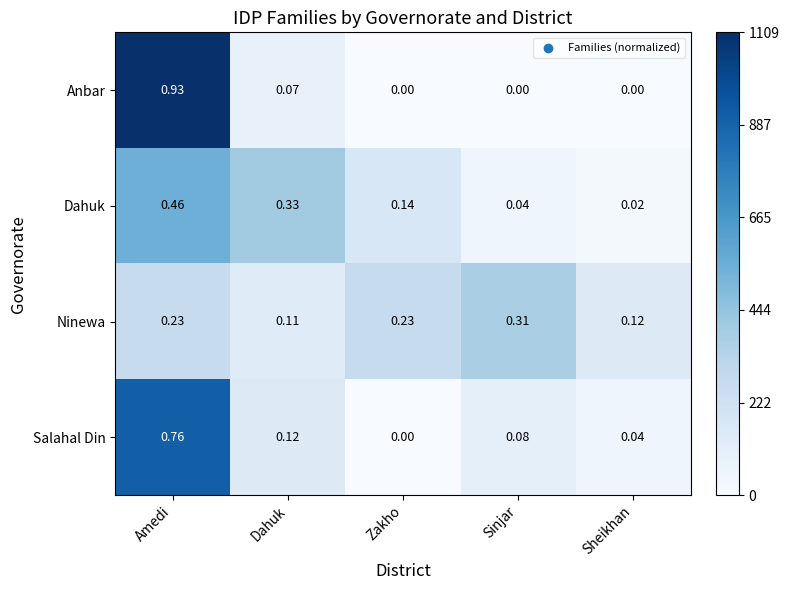

Where is Ninewa nearest to the value 0?

Dahuk